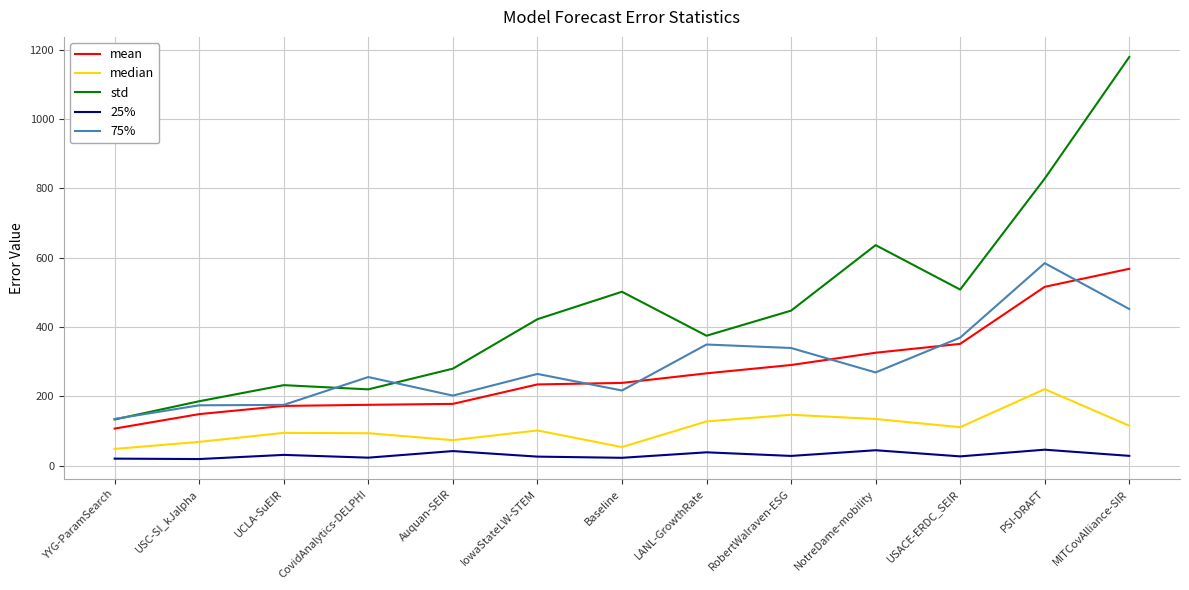

What is the minimum value for mean?

107.3